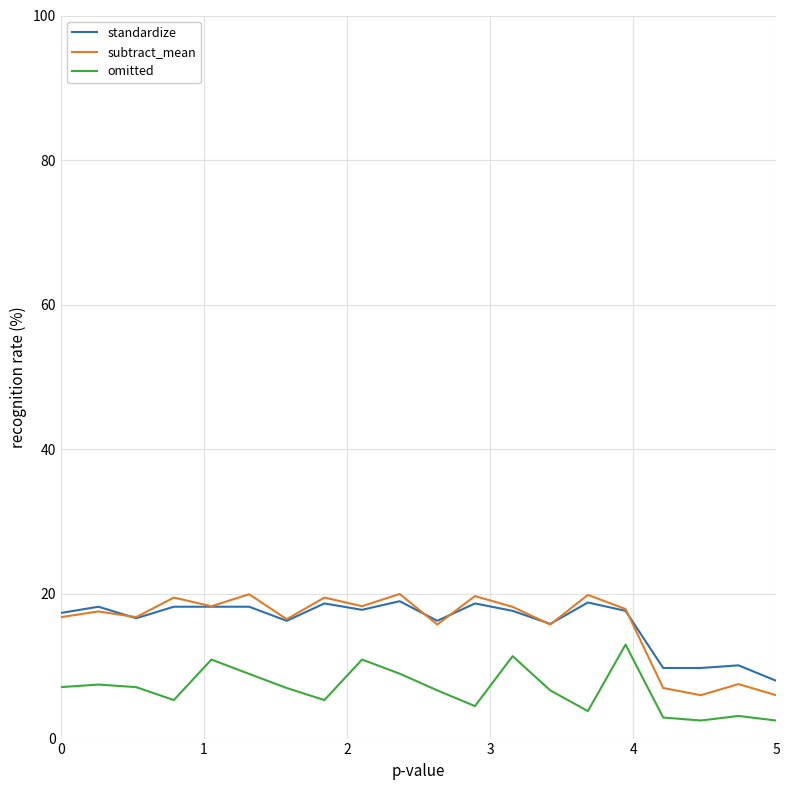

True or false: omitted and subtract_mean cross at least once.

False